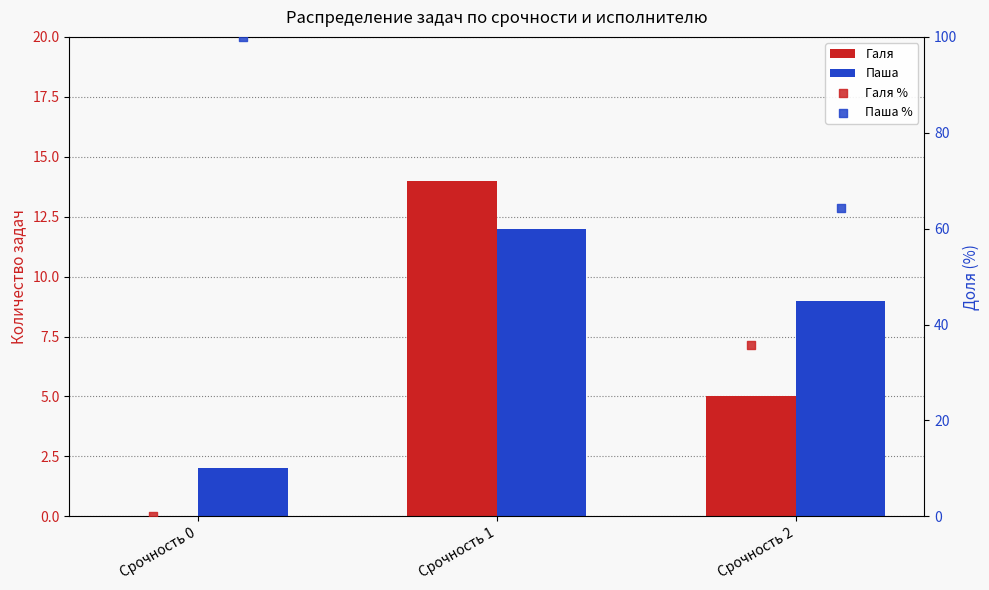

At which category is the sum across all series the highest?

Срочность 1